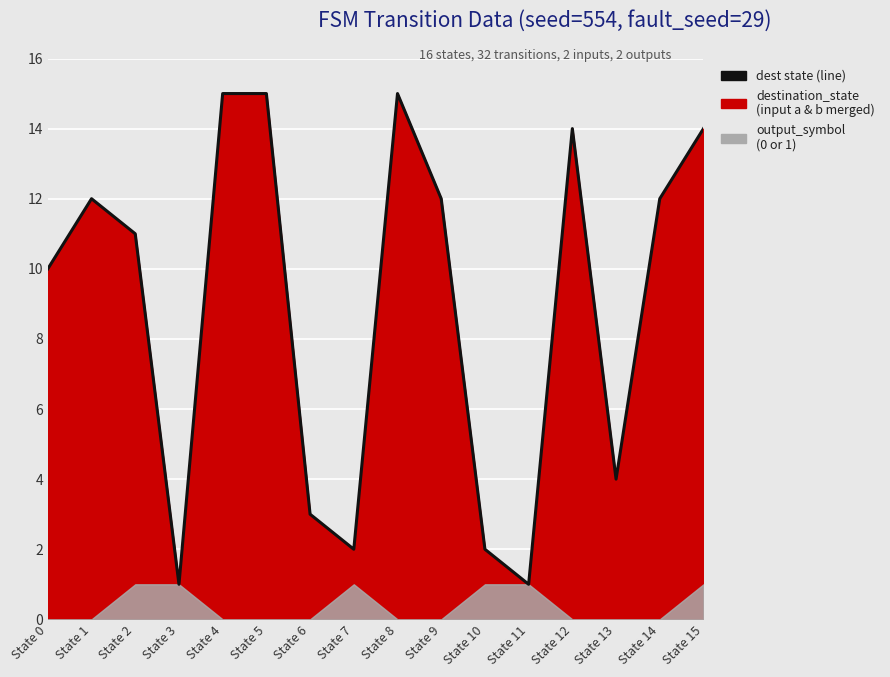

Which label corresponds to the smallest value in the chart?

State 3